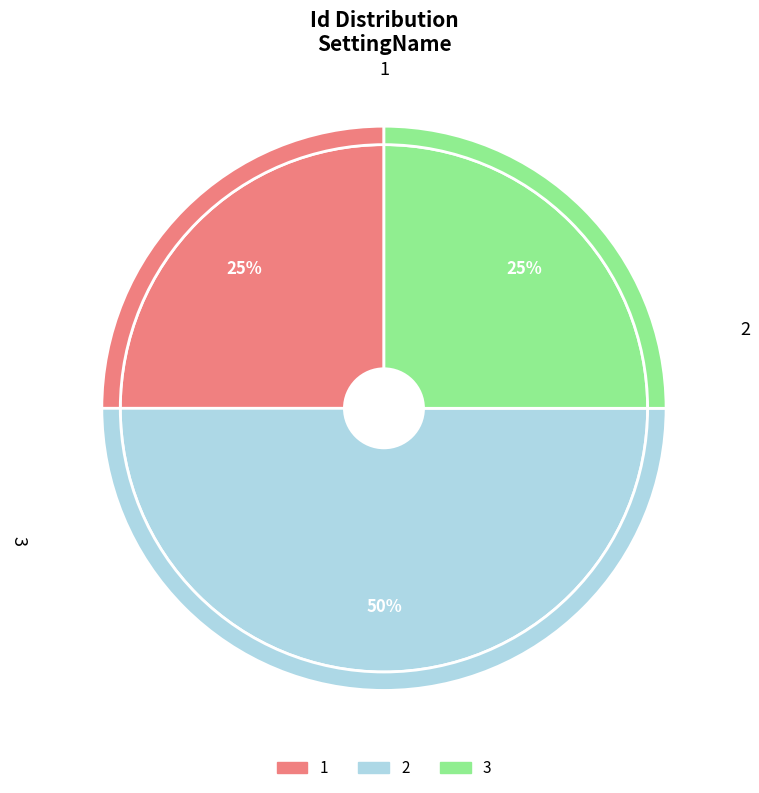

Combined, do 2 and 1 account for over 50%?

Yes